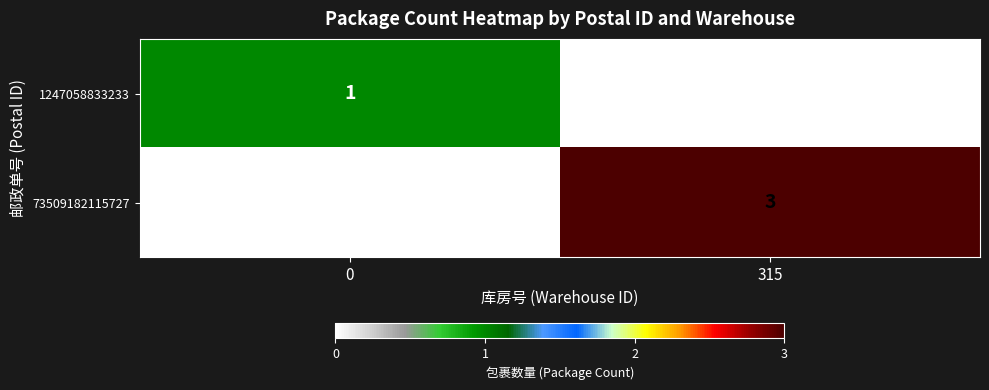

Count the number of categories in the chart.

2